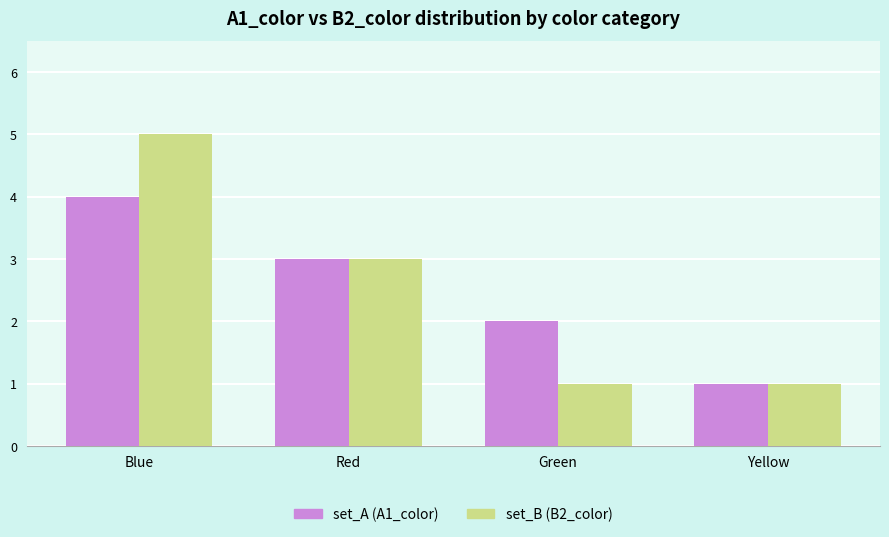

Where does the set_A (A1_color) series first go above 3?

Blue